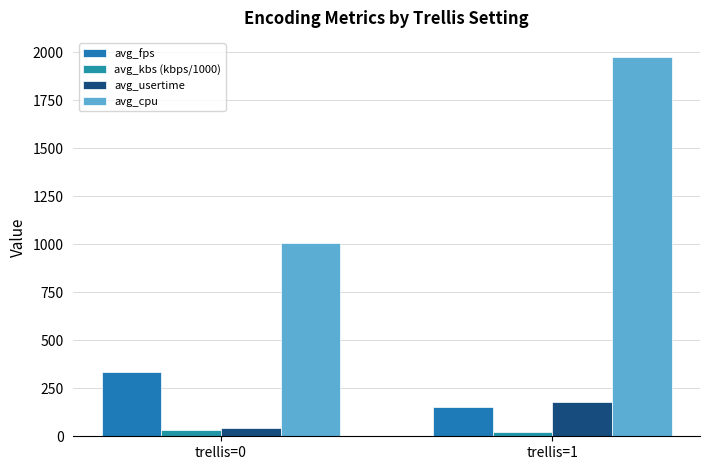

List the series in order of their peak value, lowest first.

avg_kbs (kbps/1000), avg_usertime, avg_fps, avg_cpu